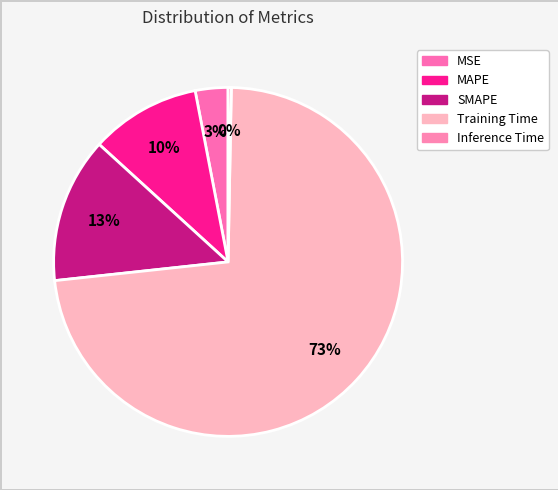

What percentage is the MSE slice, to the nearest percent?

3%